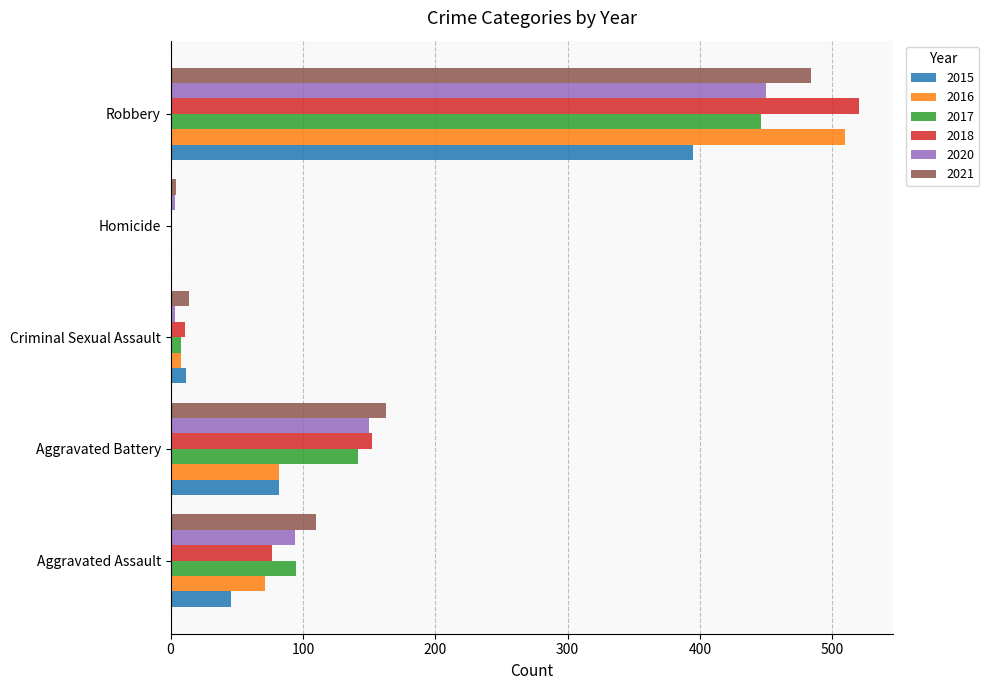

Is it true that 2018 equals 238 at Aggravated Battery?

False